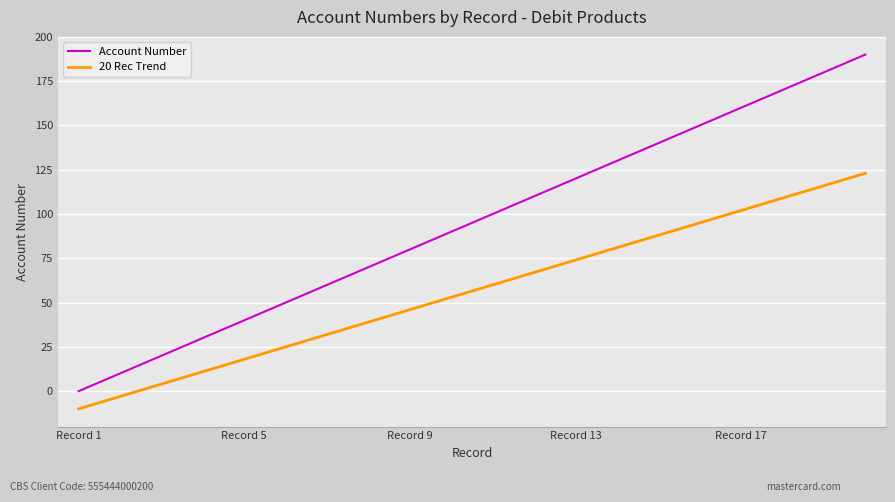

True or false: 20 Rec Trend and Account Number cross at least once.

False